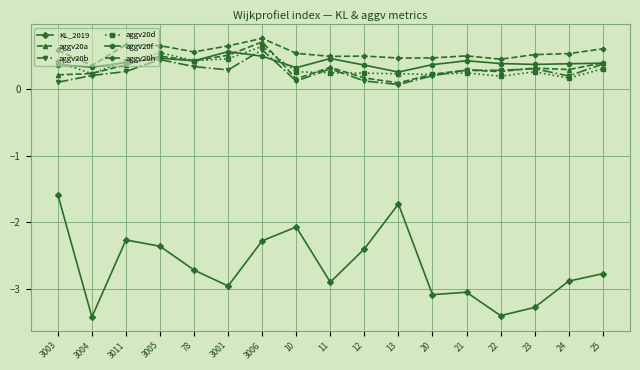

What is the difference between the second highest and second lowest values in the aggv20h series?

0.2